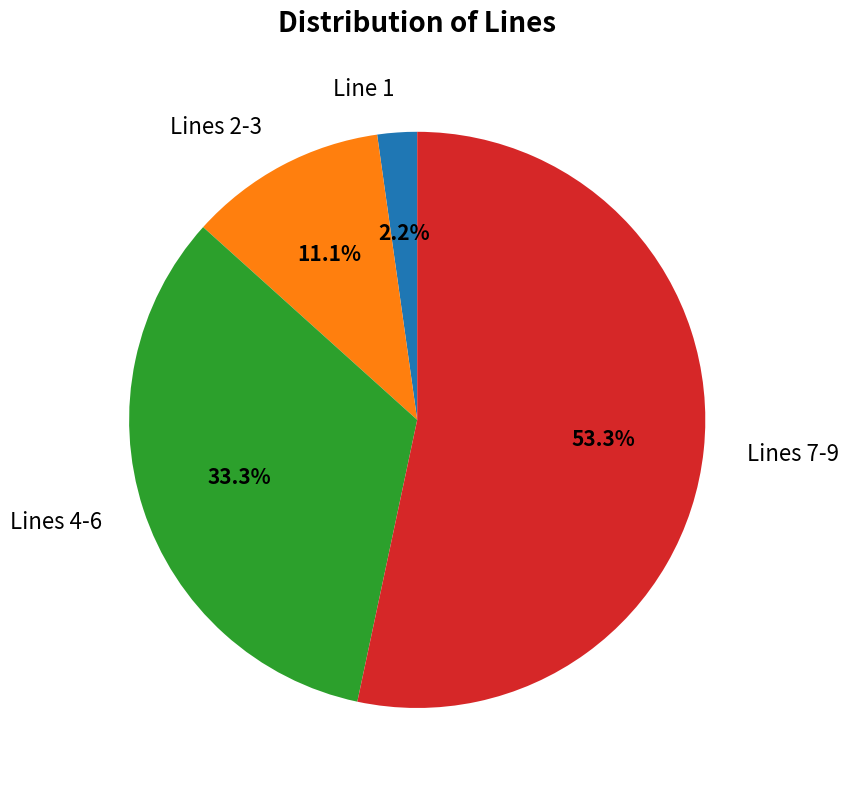

Is there a majority slice in this chart?

Yes